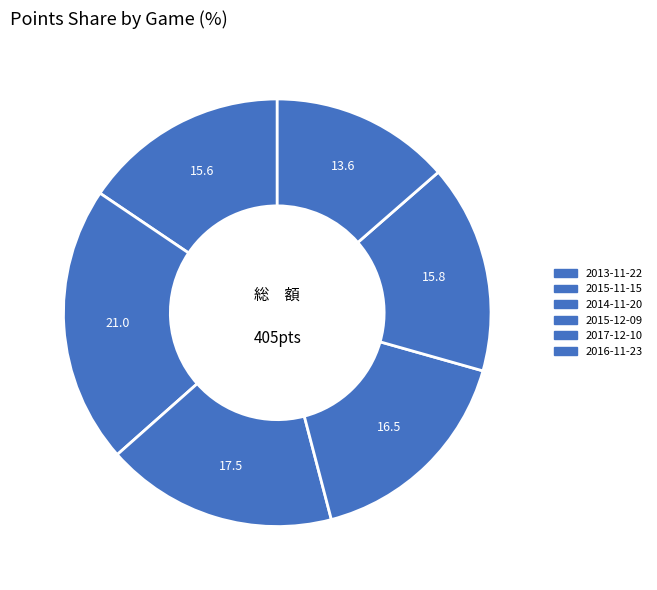

Rank the categories by value from lowest to highest.

2016-11-23, 2013-11-22, 2017-12-10, 2015-12-09, 2014-11-20, 2015-11-15